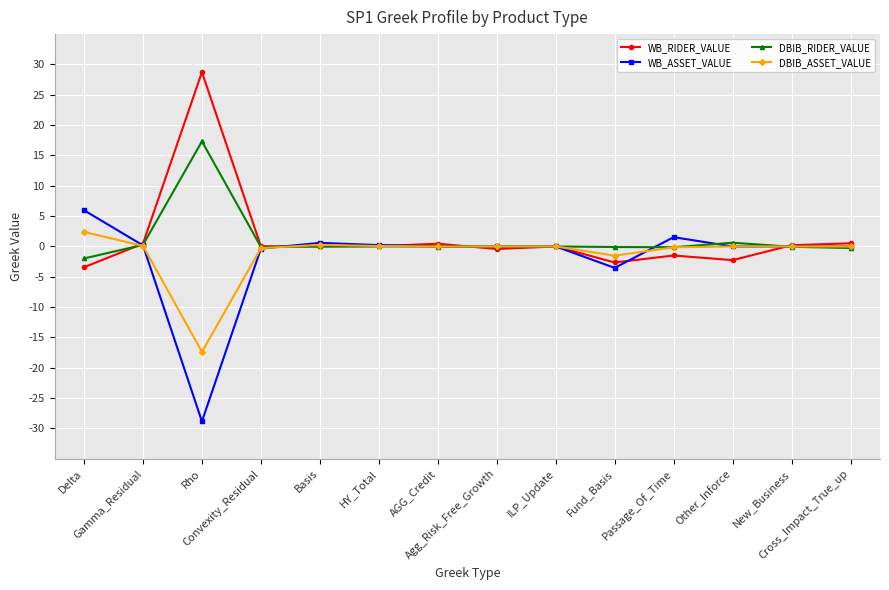

The value of WB_ASSET_VALUE at New_Business is 0.0. True or false?

True